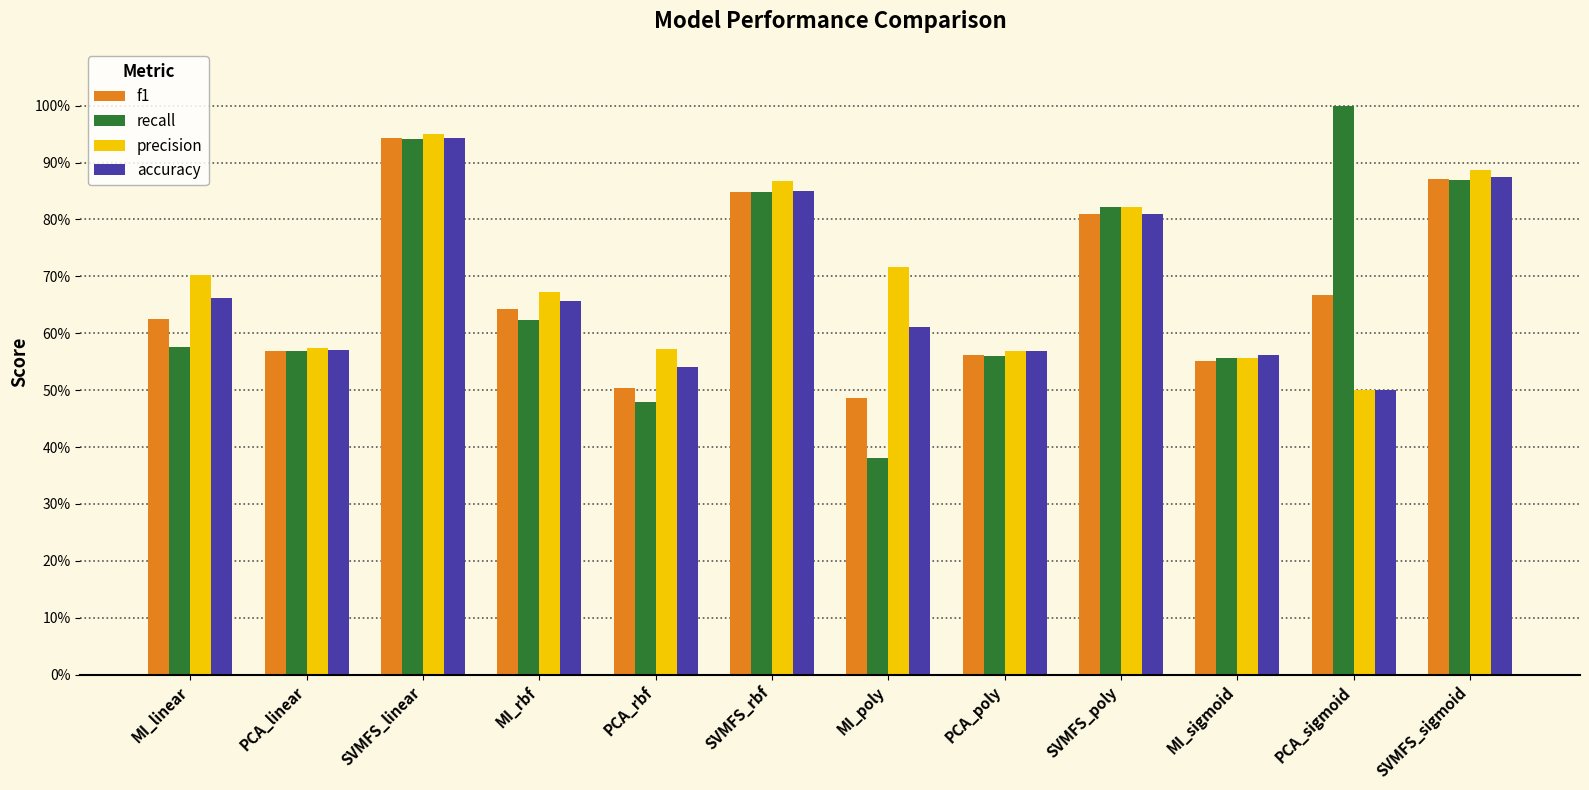

Which series has the largest range (max minus min)?

recall